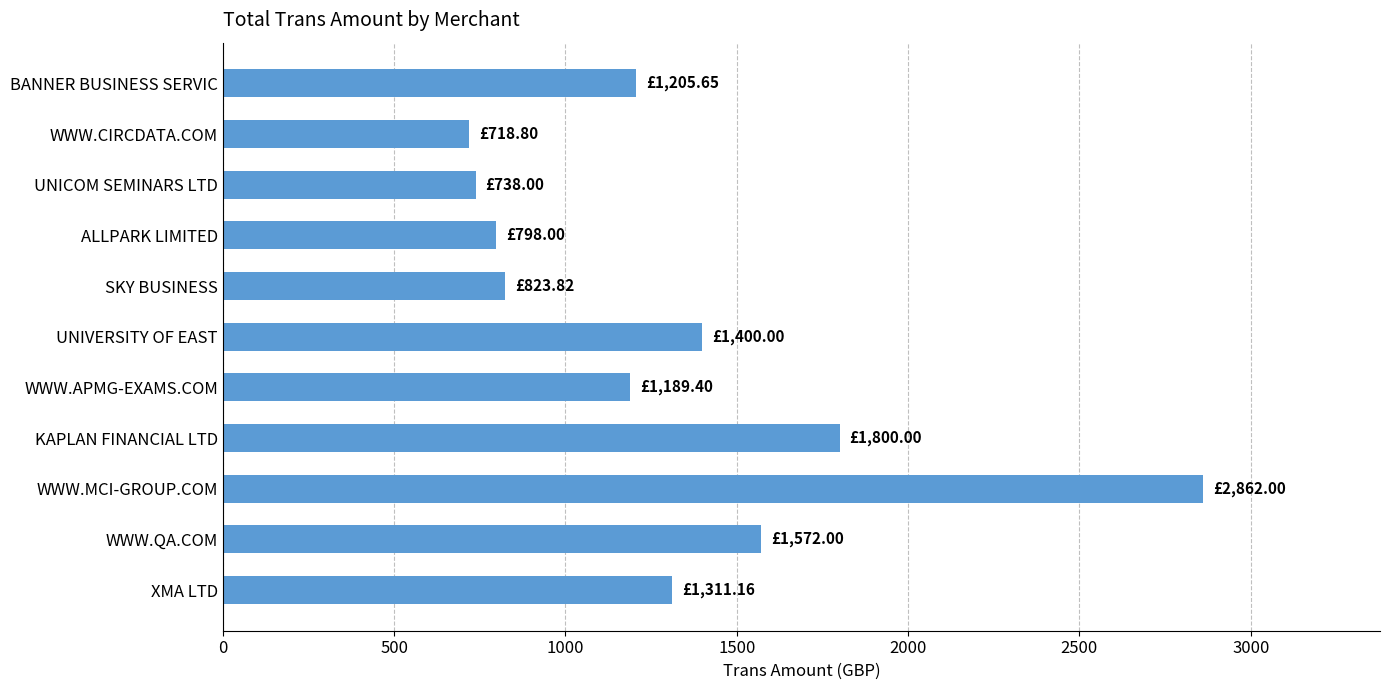

At which label is the value closest to 1790?

KAPLAN FINANCIAL LTD